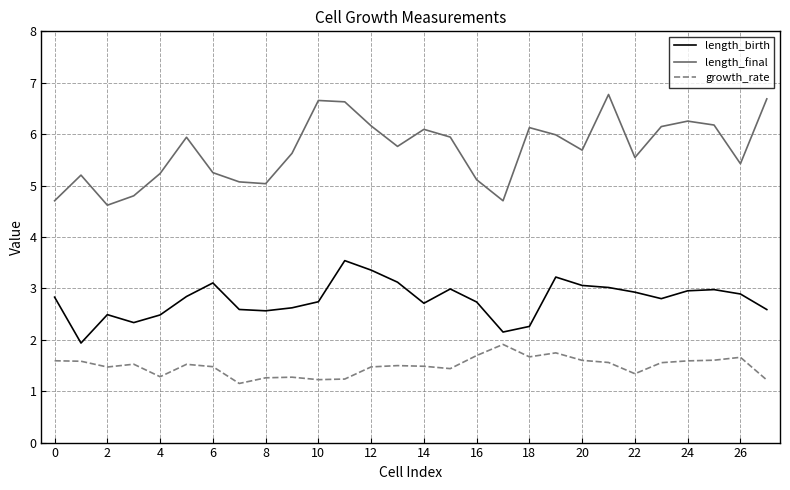

What is the difference between the maximum and minimum values in the length_final series?

2.2